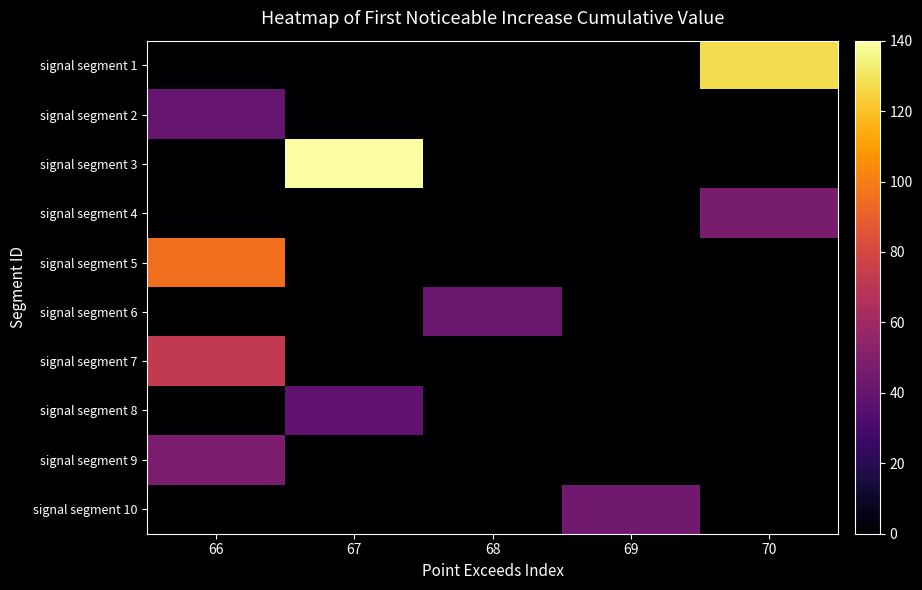

Reading left to right, extract all data points from this chart.

row_0: 0.0	0.0	0.0	0.0	127.6
row_1: 40.0	0.0	0.0	0.0	0.0
row_2: 0.0	140.0	0.0	0.0	0.0
row_3: 0.0	0.0	0.0	0.0	46.8
row_4: 95.6	0.0	0.0	0.0	0.0
row_5: 0.0	0.0	41.4	0.0	0.0
row_6: 72.2	0.0	0.0	0.0	0.0
row_7: 0.0	38.6	0.0	0.0	0.0
row_8: 48.1	0.0	0.0	0.0	0.0
row_9: 0.0	0.0	0.0	43.8	0.0